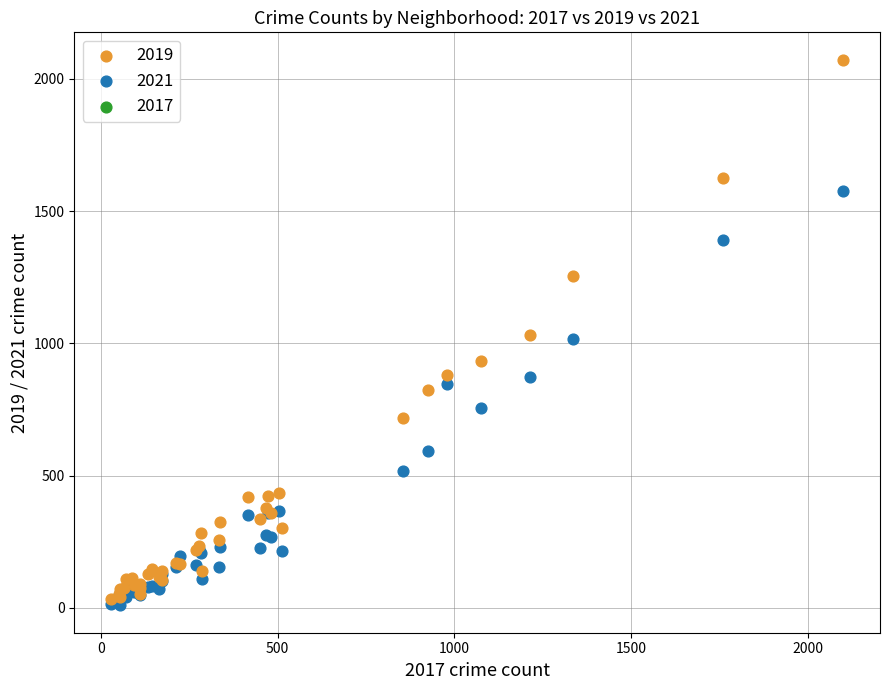

Which series reaches the minimum Y coordinate?

2021